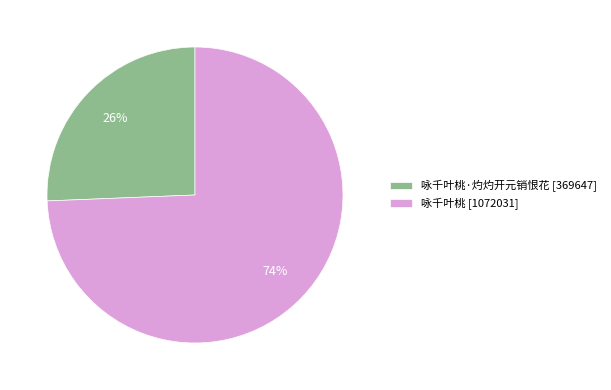

What percentage is the 咏千叶桃 [1072031] slice, to the nearest percent?

74%